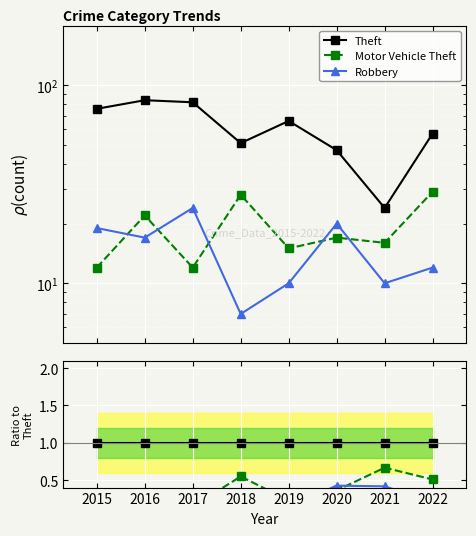

True or false: Robbery has more than 0 points higher than both neighbors.

True